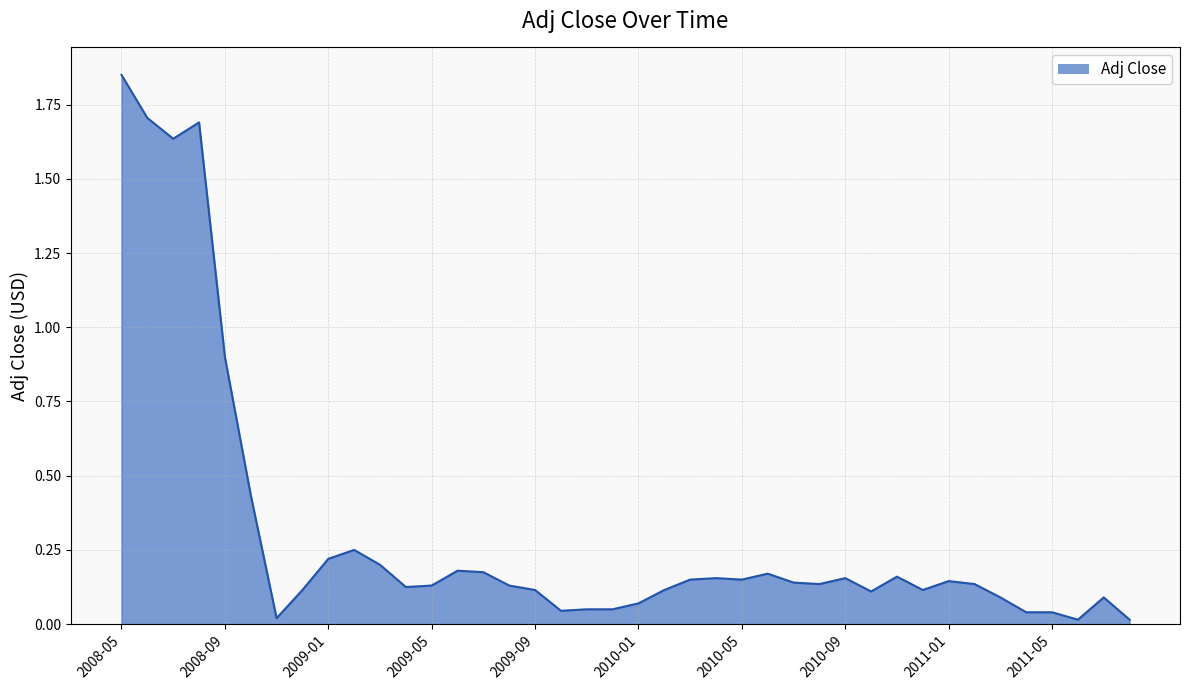

What is the difference between the maximum and minimum values?

1.8